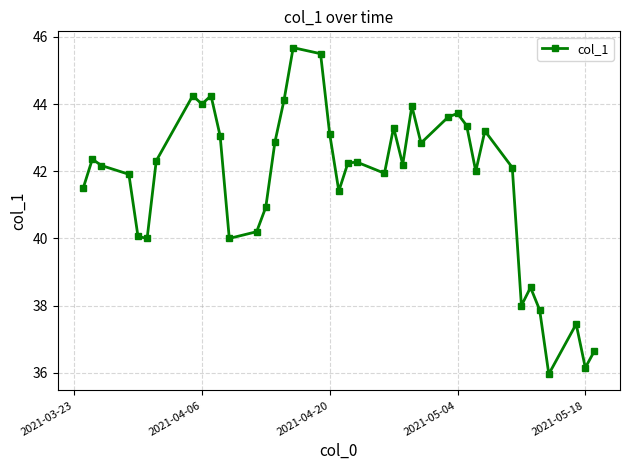

What is the greatest value displayed?

45.7